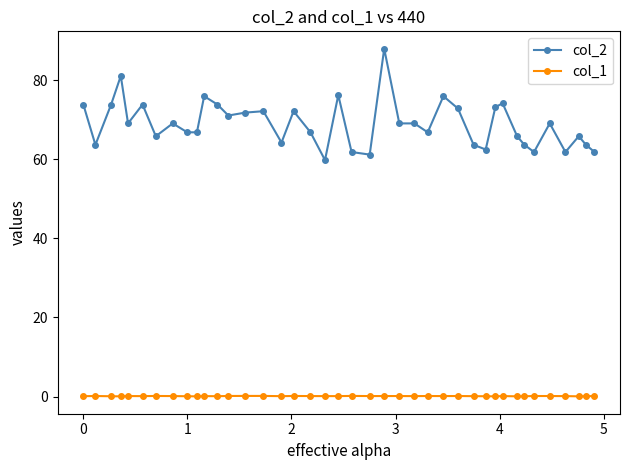

True or false: col_1 and col_2 cross at least once.

False